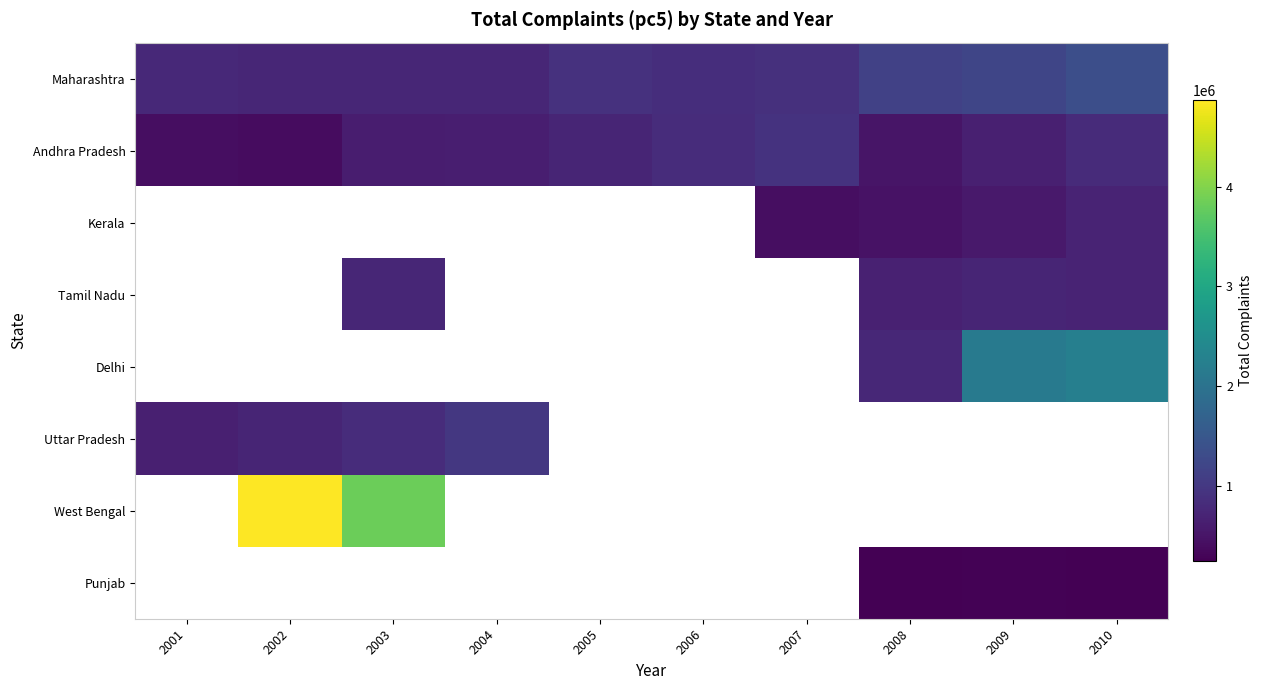

Between 2006 and 2008, which is larger?

2008